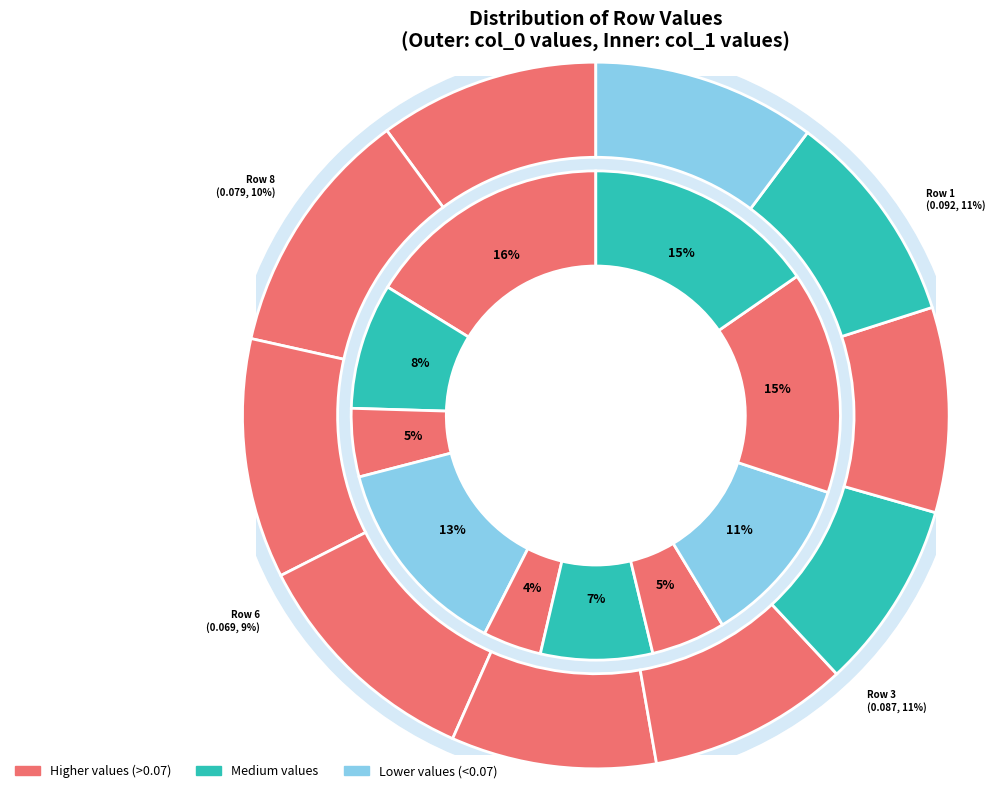

What is the smallest slice in the pie chart?

Row 6